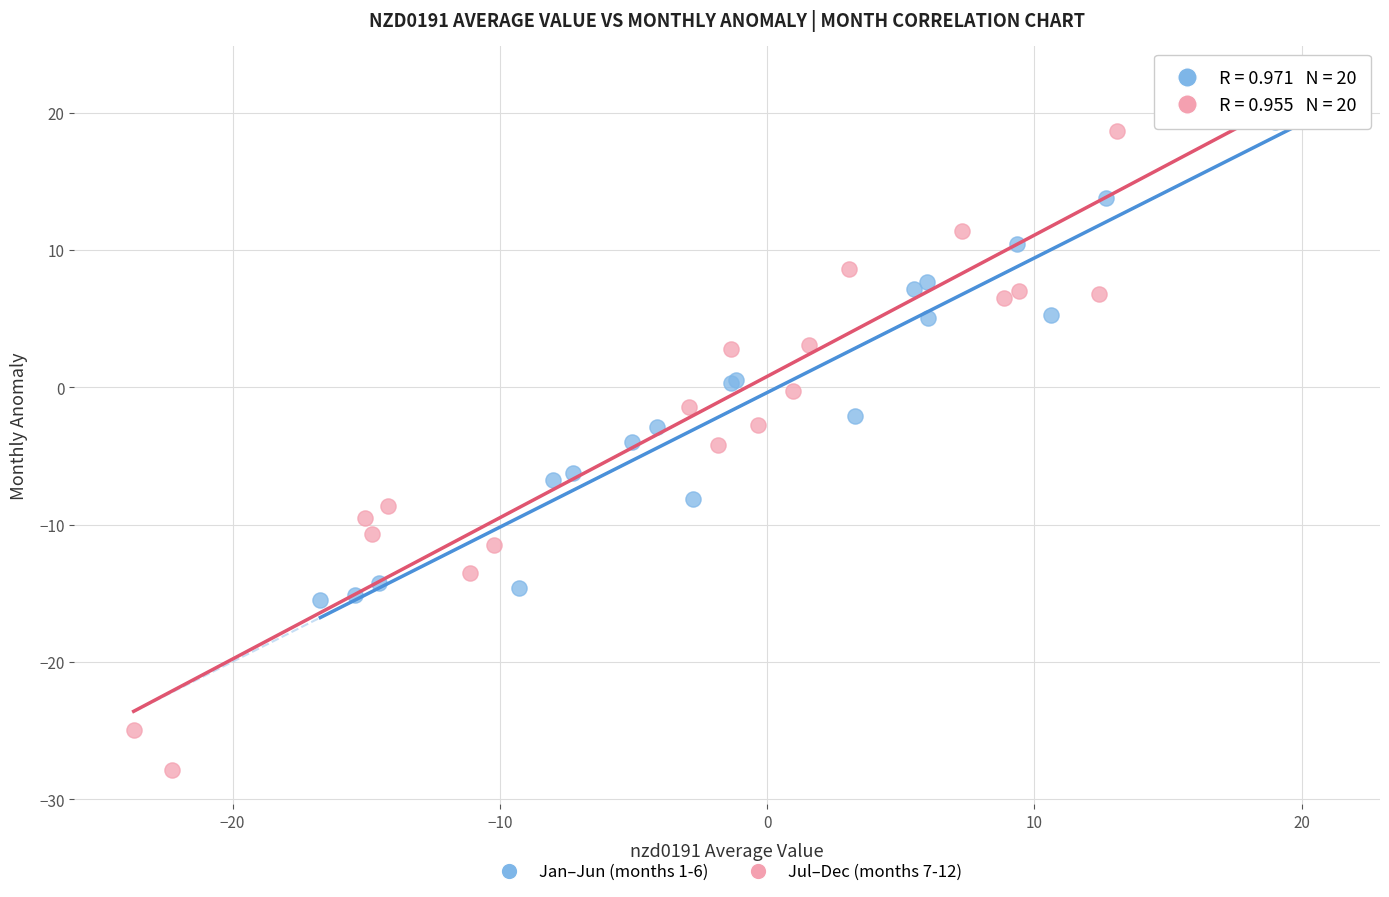

Which series has the widest spread of Y values?

Jul–Dec (months 7-12)